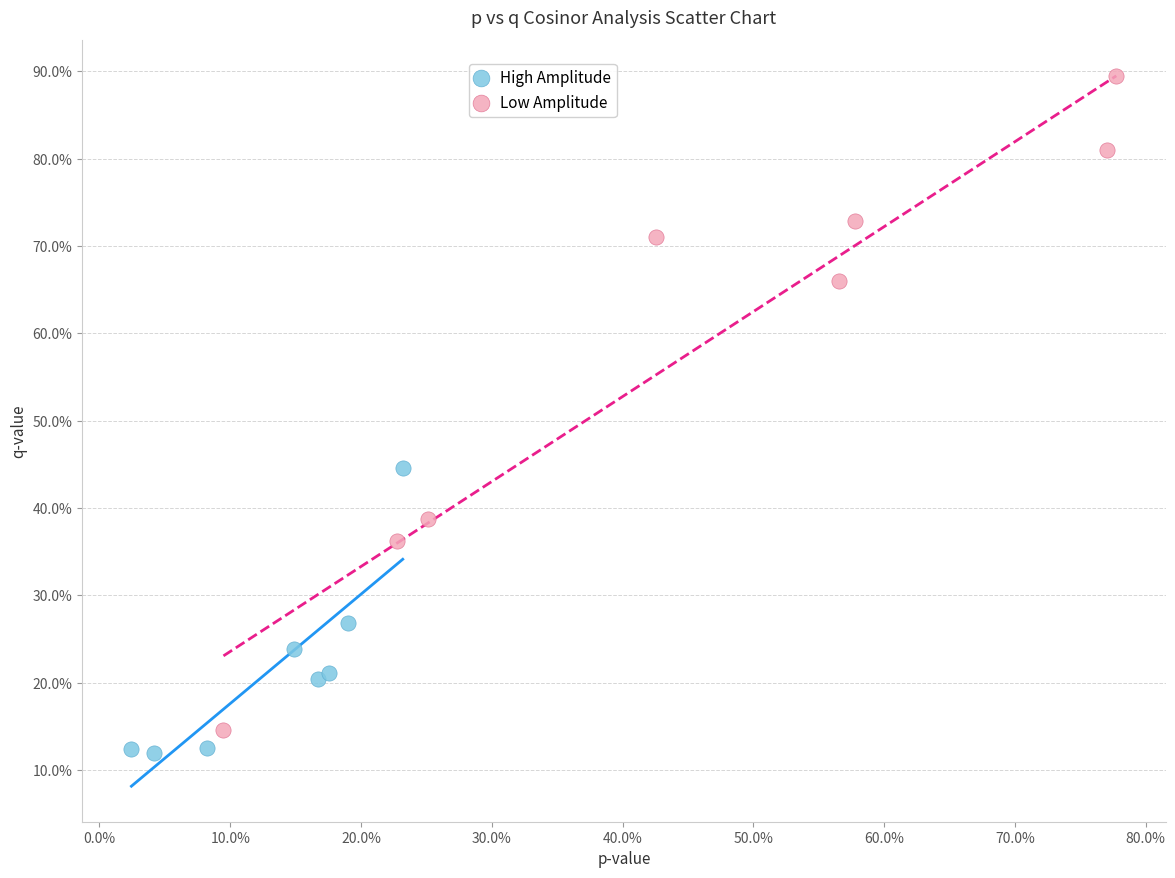

Which series contains the highest Y value?

Low Amplitude